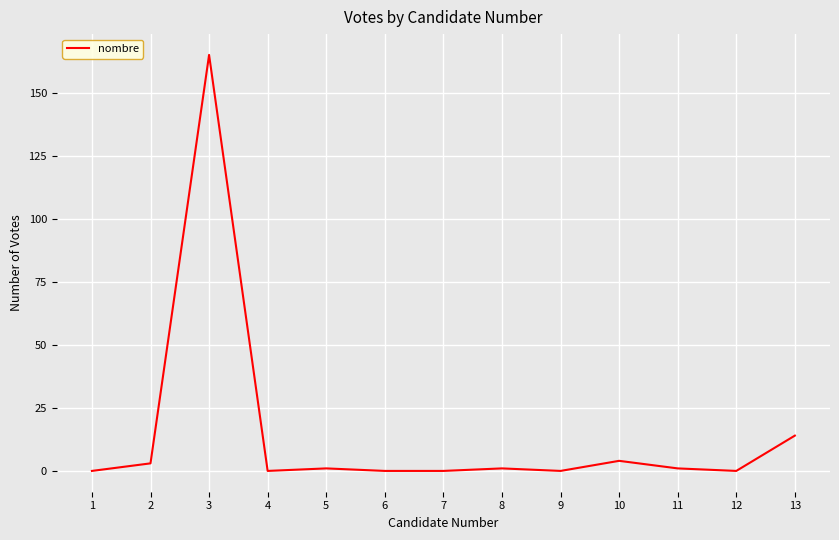

Where does the data first go above 1?

2